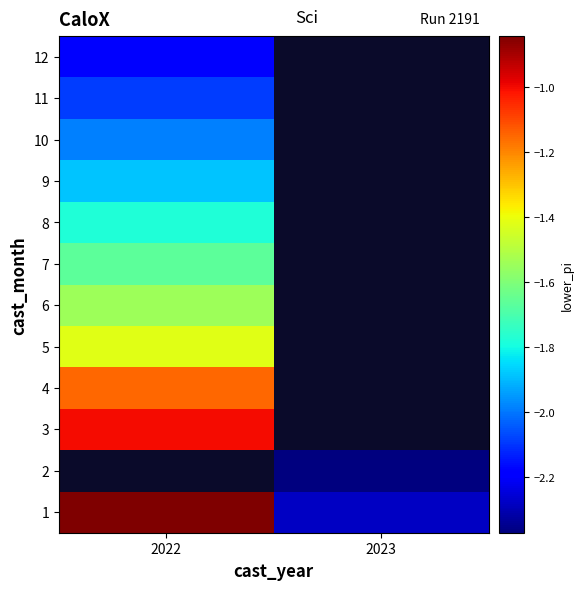

Rank the series at 2022 from highest to lowest value.

1, 2, 3, 4, 5, 6, 7, 8, 9, 10, 11, 12